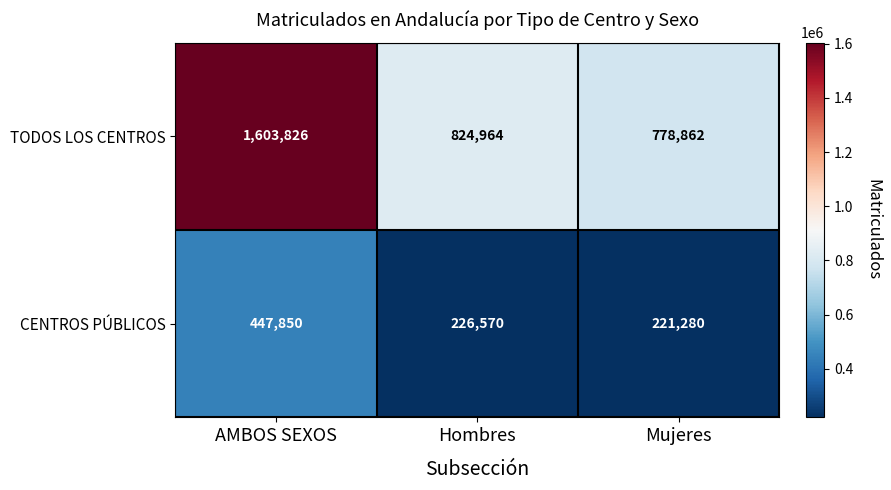

At which category is the sum across all series the highest?

AMBOS SEXOS